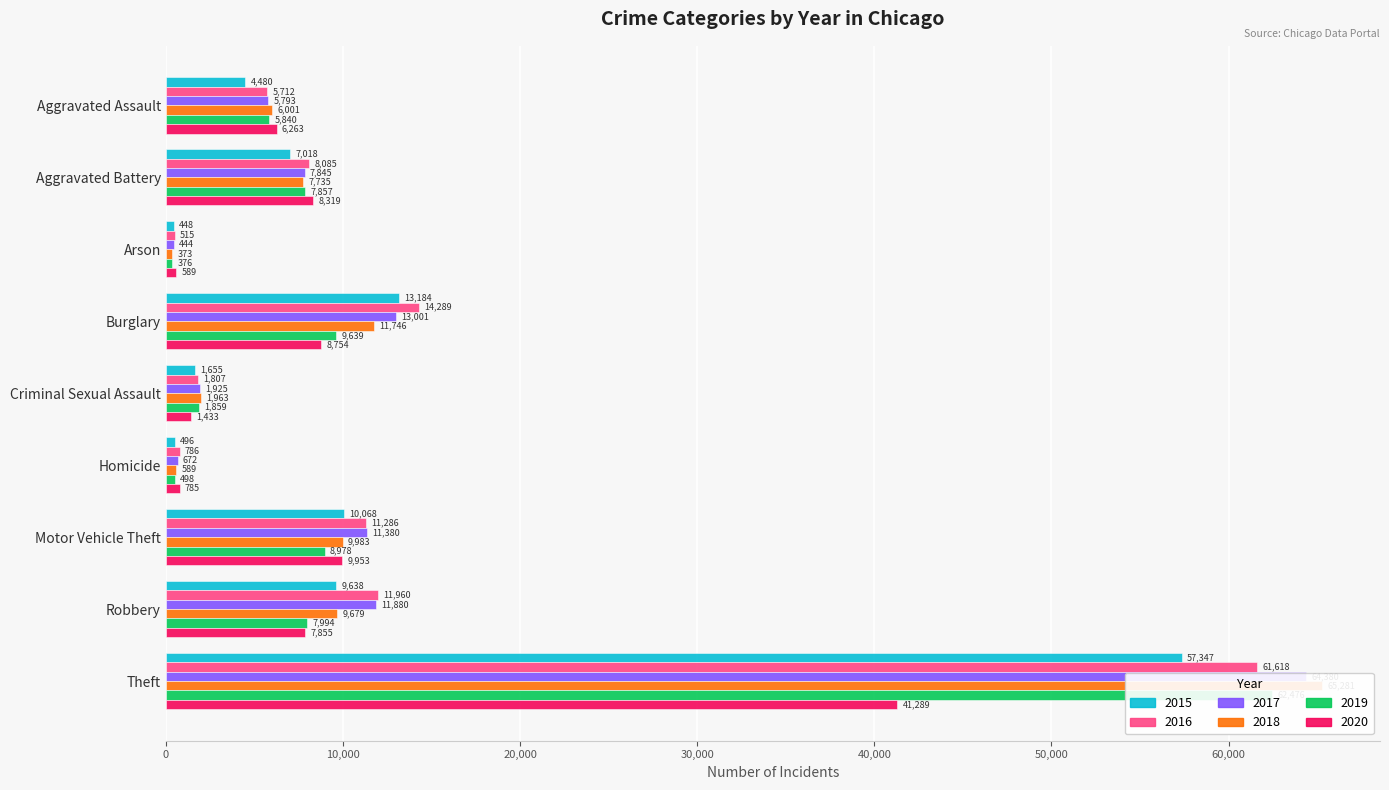

What is the label of the 9th bar from the left?

Theft